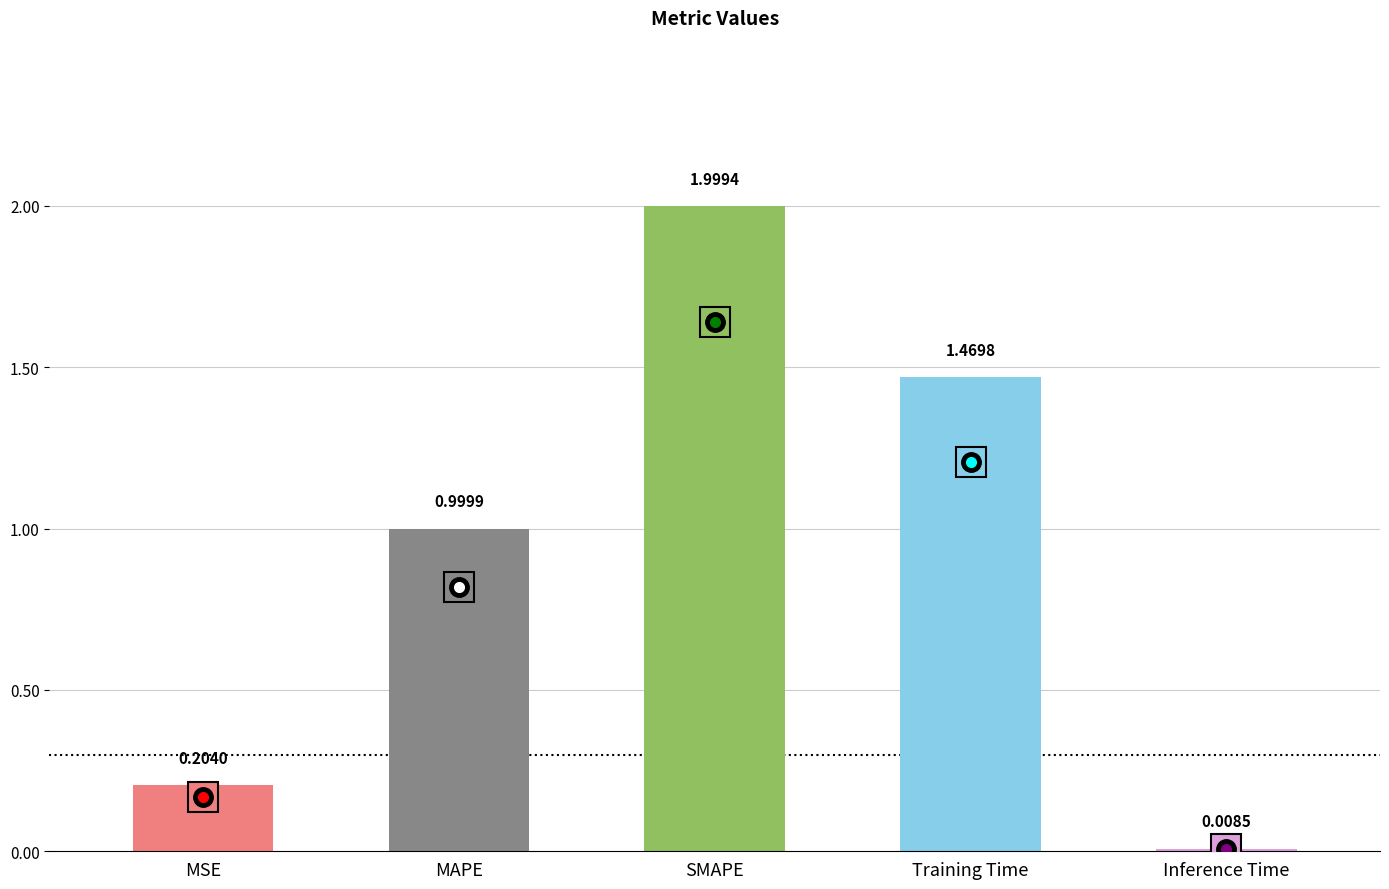

Is it true that the value at MSE is 0.0?

False